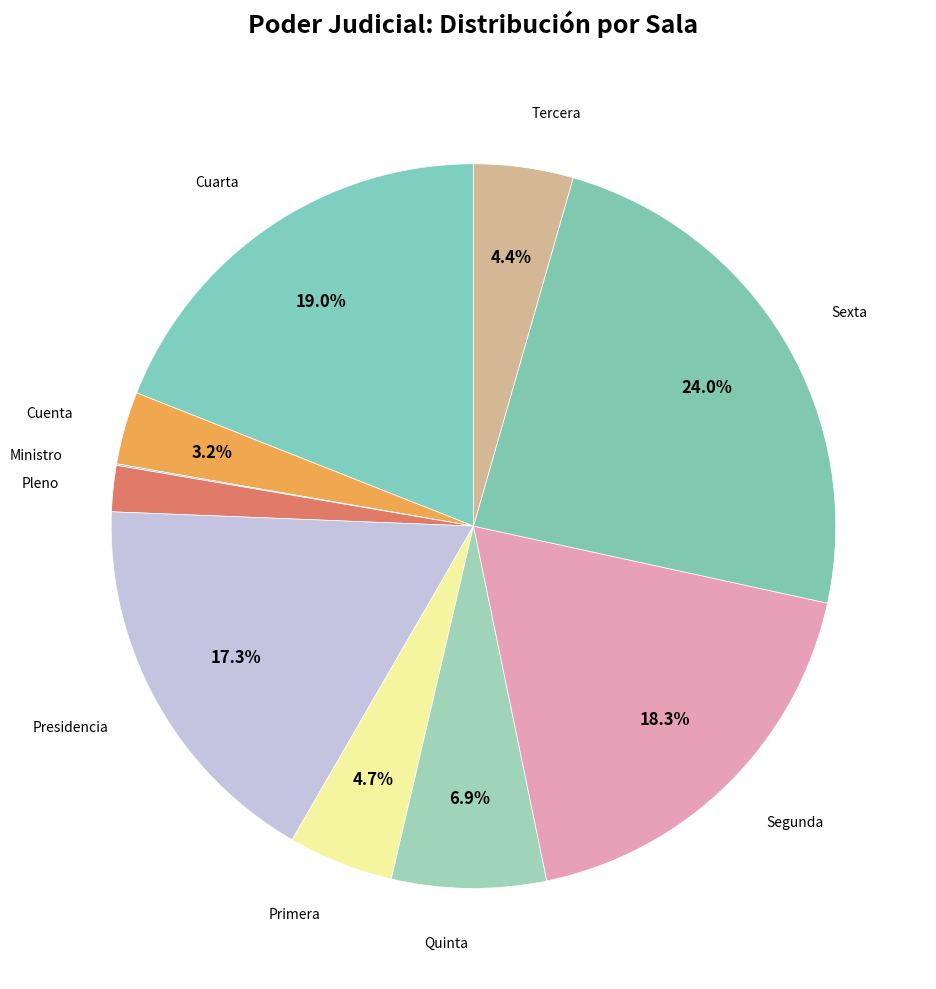

To the nearest percent, what is the difference between the largest and smallest slice percentages?

24%